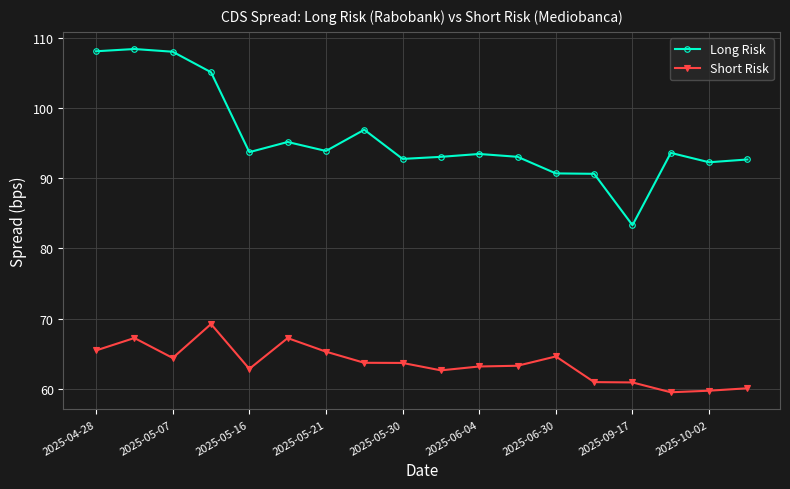

What is the sum of all Long Risk values?

1724.5